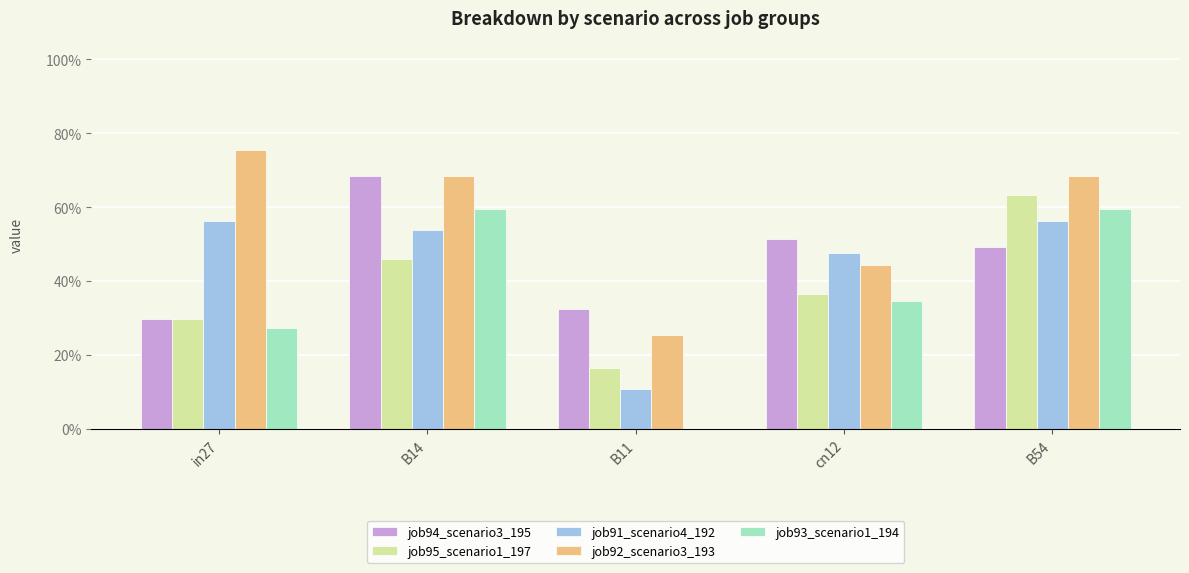

True or false: job91_scenario4_192 has a value of 0.2 at B11.

False